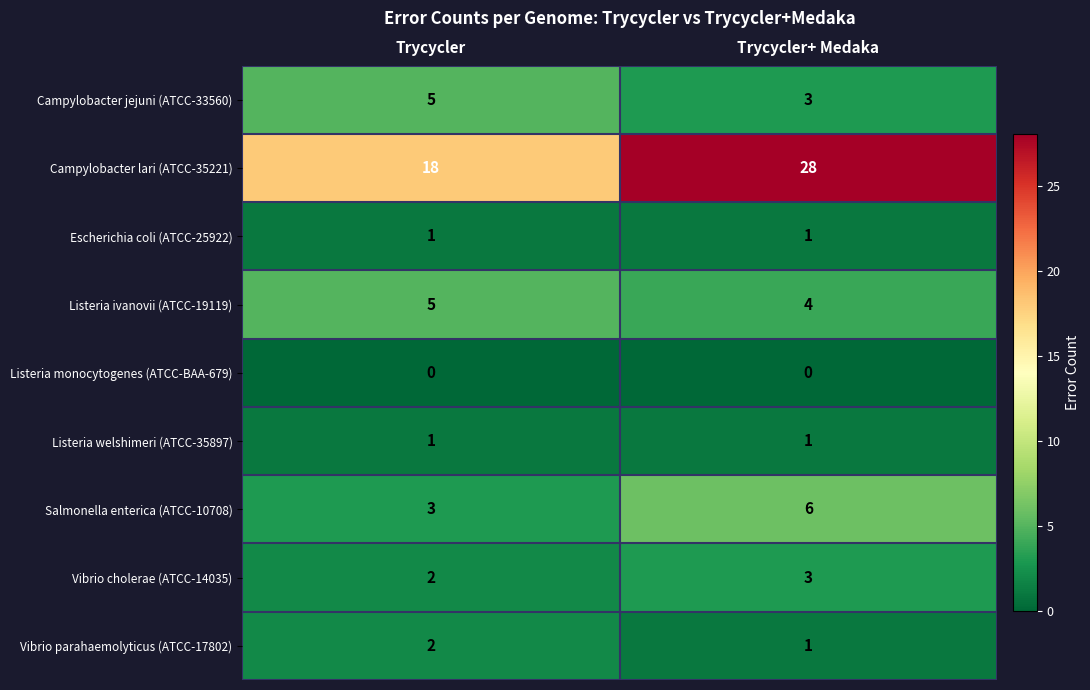

The Vibrio parahaemolyticus (ATCC-17802) series shows 2 at Trycycler. True or false?

True